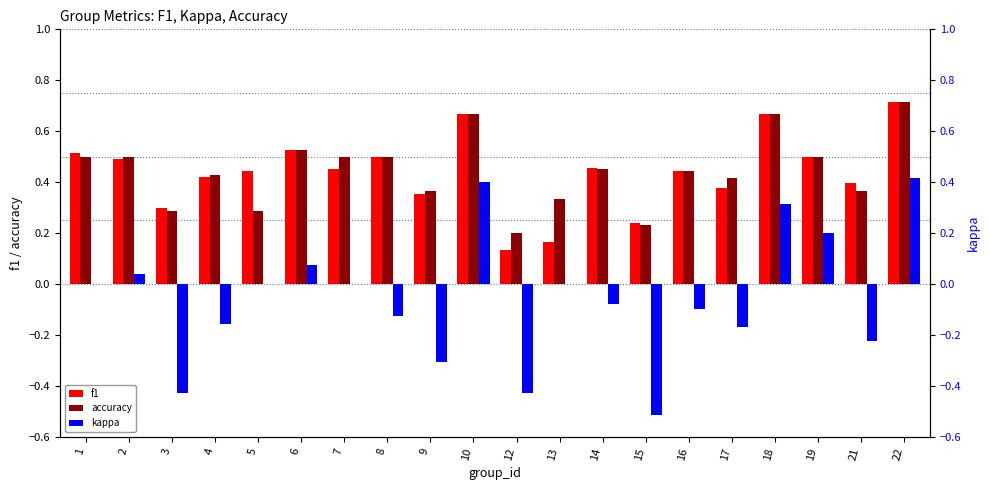

What value does the accuracy series have at 1?

0.5